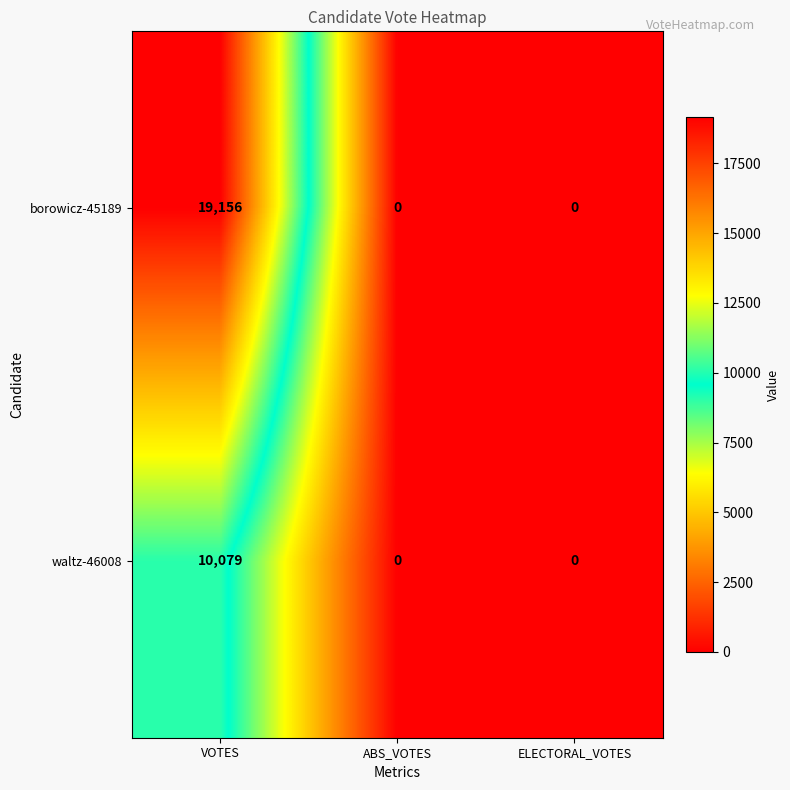

True or false: waltz-46008 has a value of 17908 at VOTES.

False